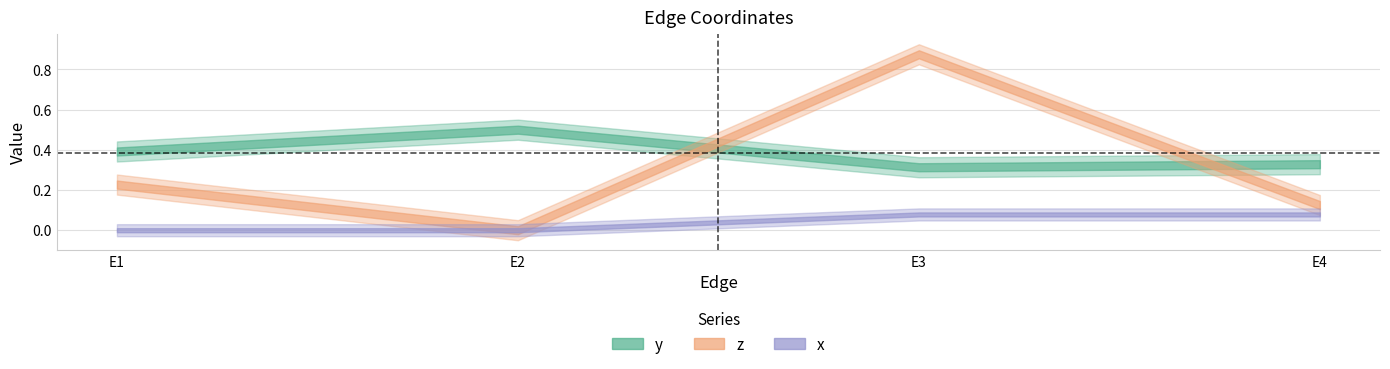

Where is the first local minimum for y?

E3